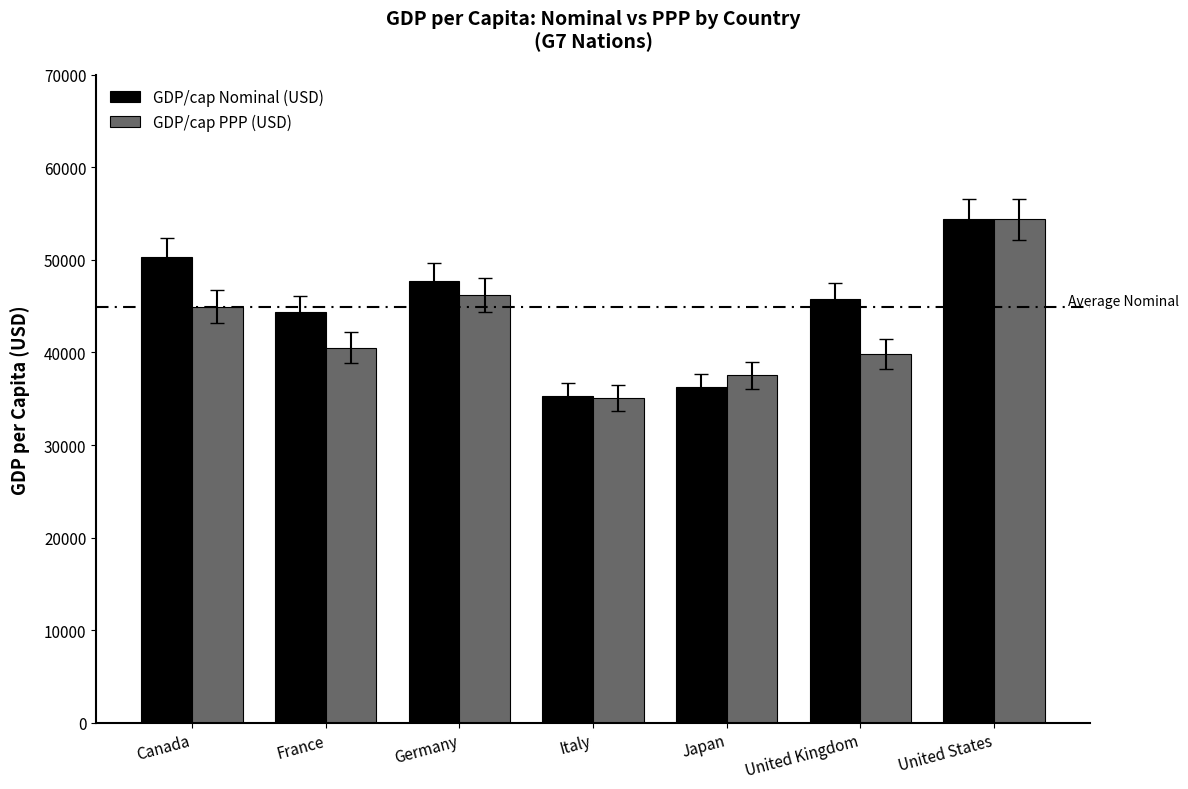

Reading left to right, extract all data points from this chart.

GDP/cap Nominal (USD): 50304	44332	47774	35335	36222	45729	54370
GDP/cap PPP (USD): 44967	40538	46216	35131	37519	39826	54370